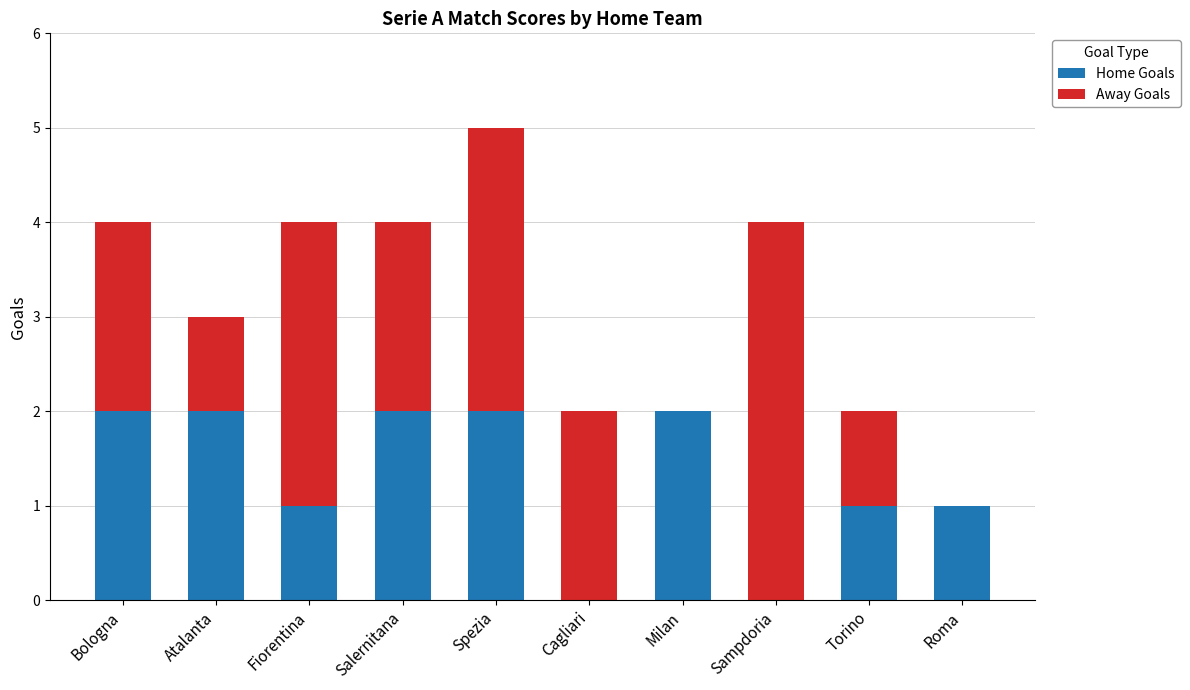

Are the bars grouped side by side (vs. stacked)?

No